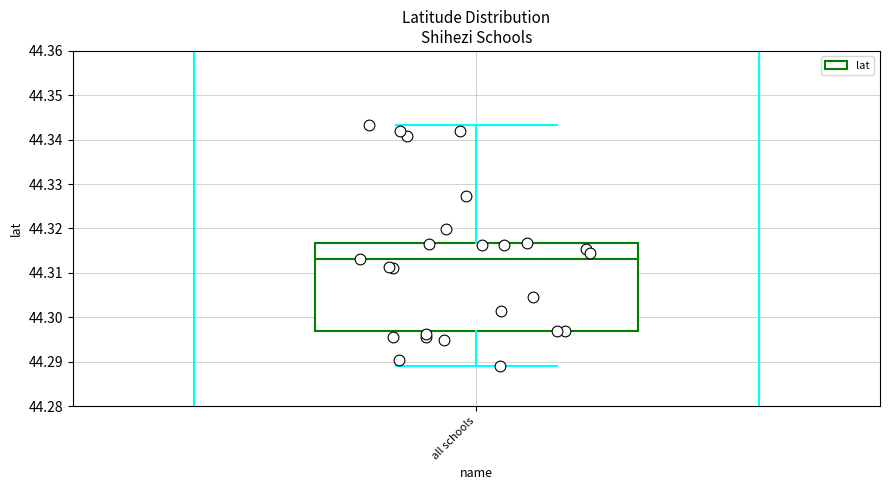

Read this box plot against the y-axis: the position of the median line, the range covered by the box, and the ends of both whiskers. The values are not printed on the chart, so give them approximately, as read against the axis.

median 44.313, box 44.297 to 44.317, whiskers 44.289 to 44.343